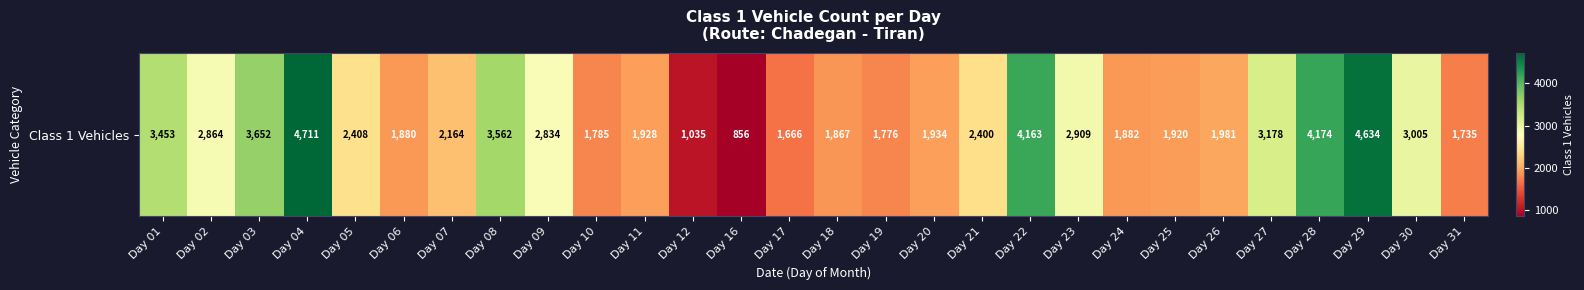

What is the average value?

2584